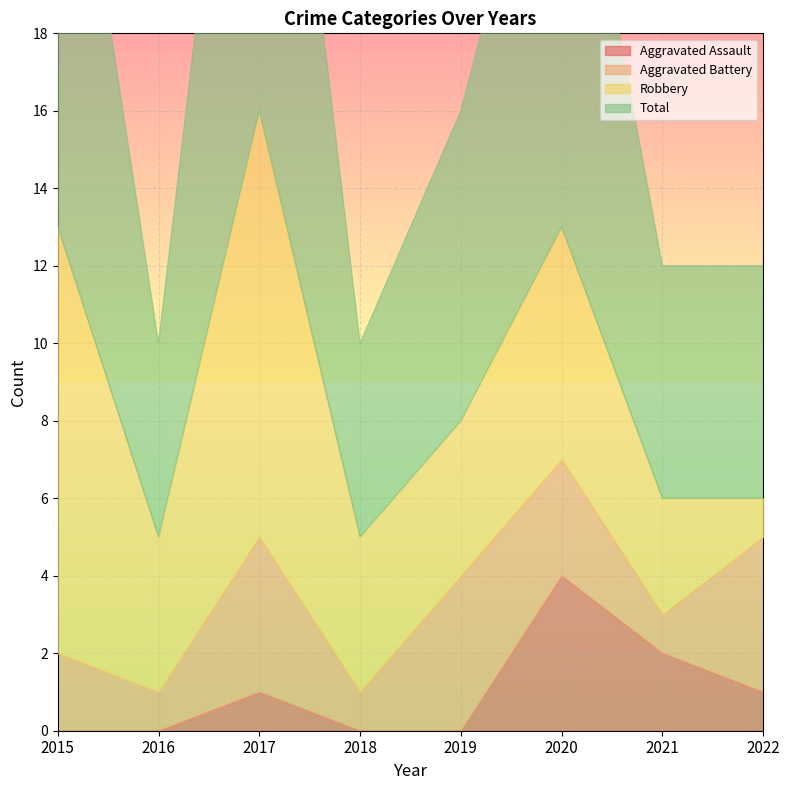

Where does the Aggravated Battery series first go above 3?

2017